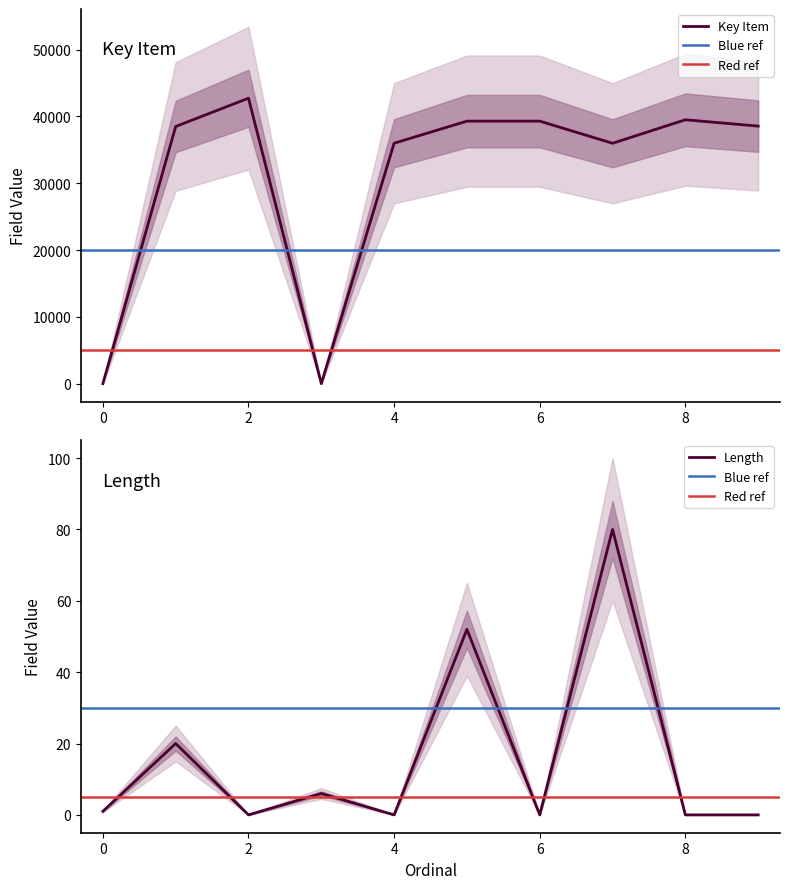

Reading left to right, transcribe all the data shown in this chart.

Key Item: 0=0	1=38486	2=42721	3=8	4=35983	5=39288	6=39289	7=35975	8=39493	9=38546
Length: 0=1	1=20	2=0	3=6	4=0	5=52	6=0	7=80	8=0	9=0